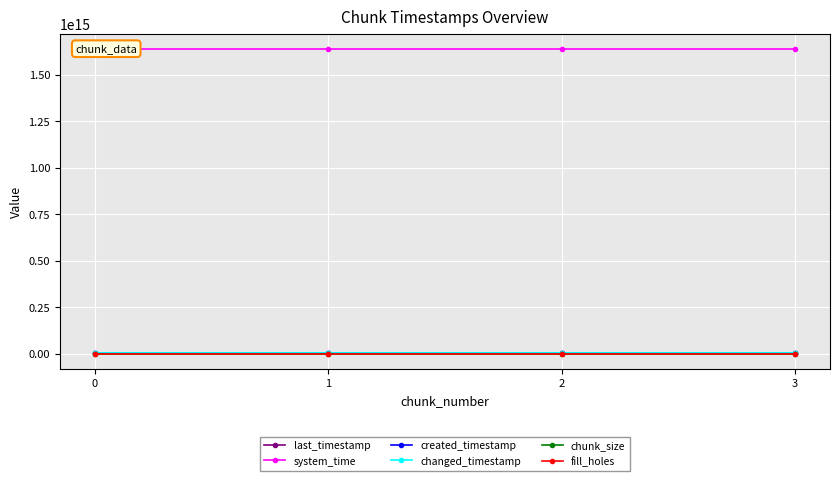

True or false: created_timestamp and system_time intersect in this chart.

False